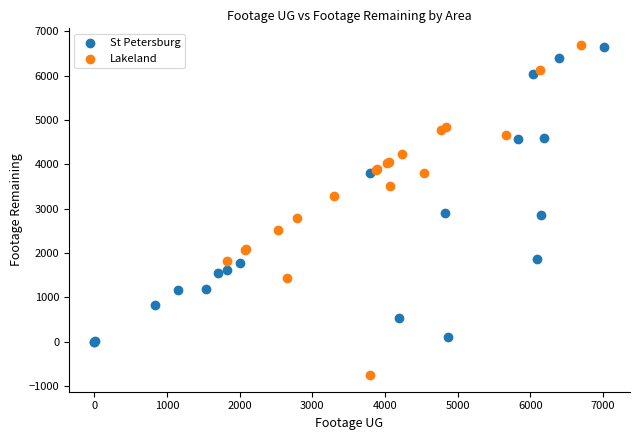

Which series contains the lowest Y value?

Lakeland